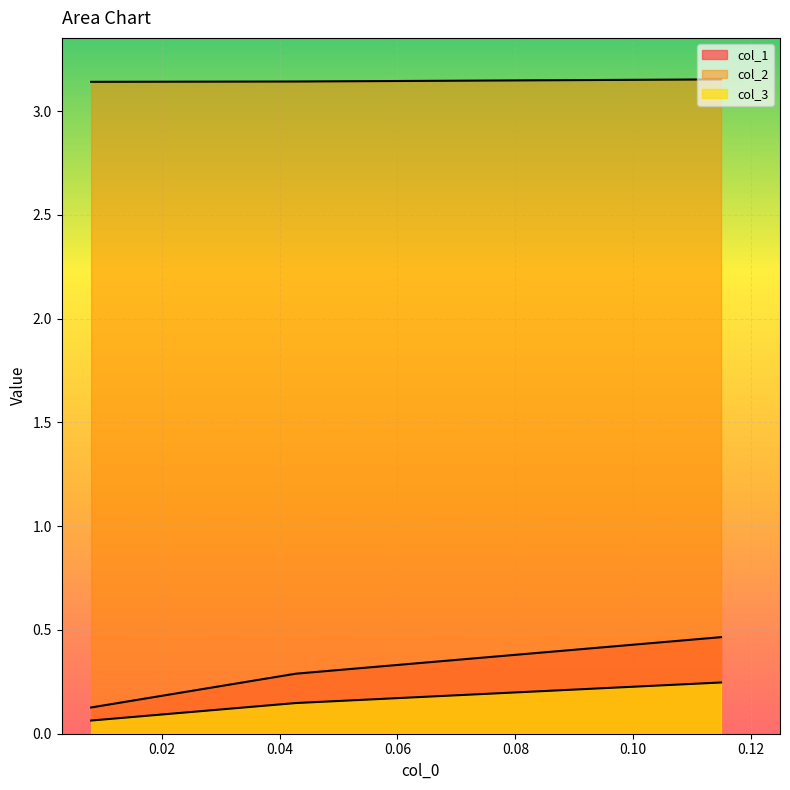

Does the chart display data point markers on the line(s)?

No